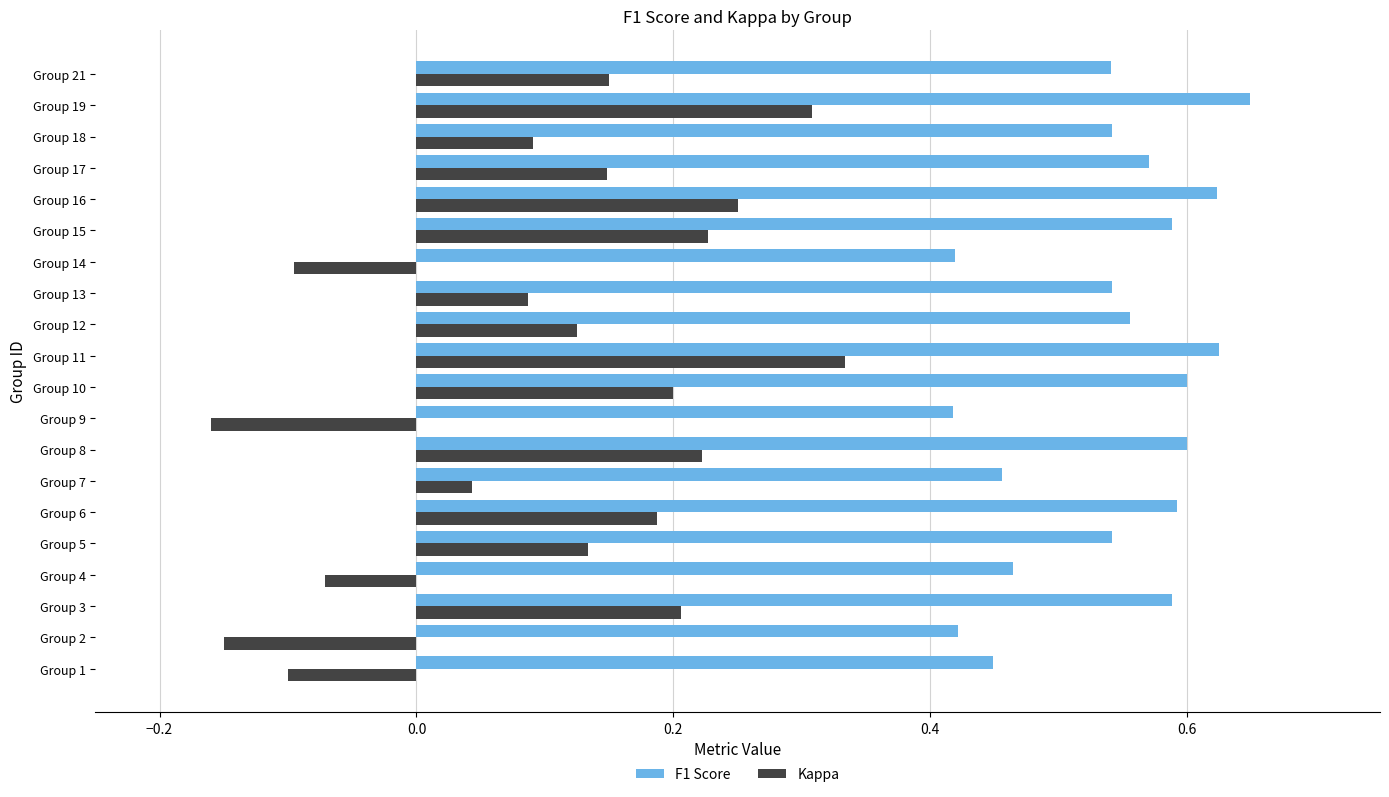

Which series has the widest spread of values?

Kappa